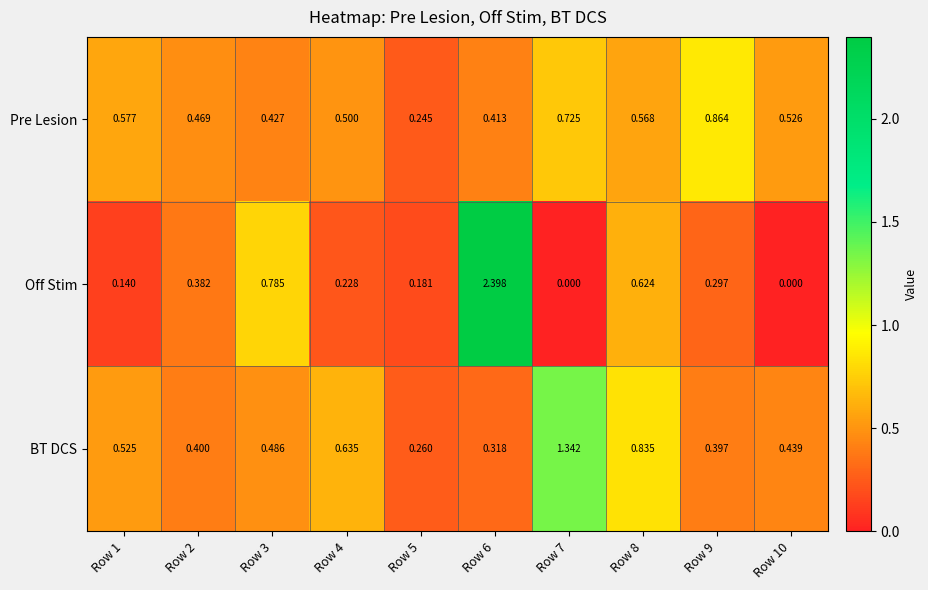

Which series has the largest range (max minus min)?

Off Stim